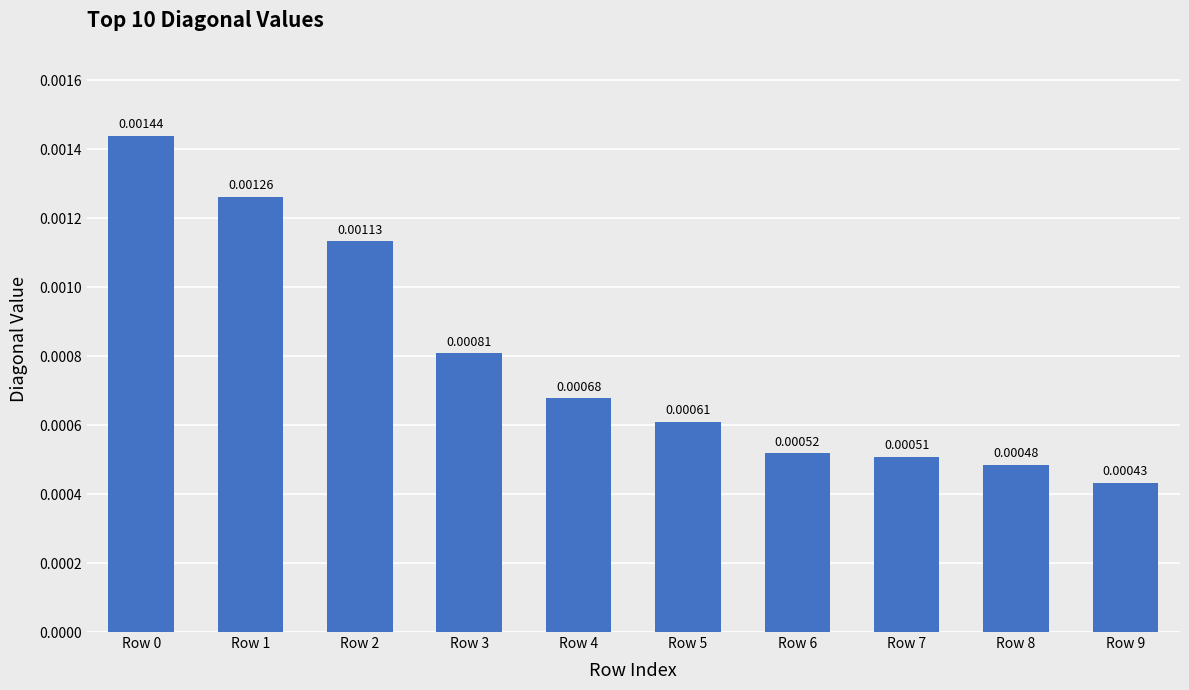

Between Row 3 and Row 6, which is larger?

Row 3